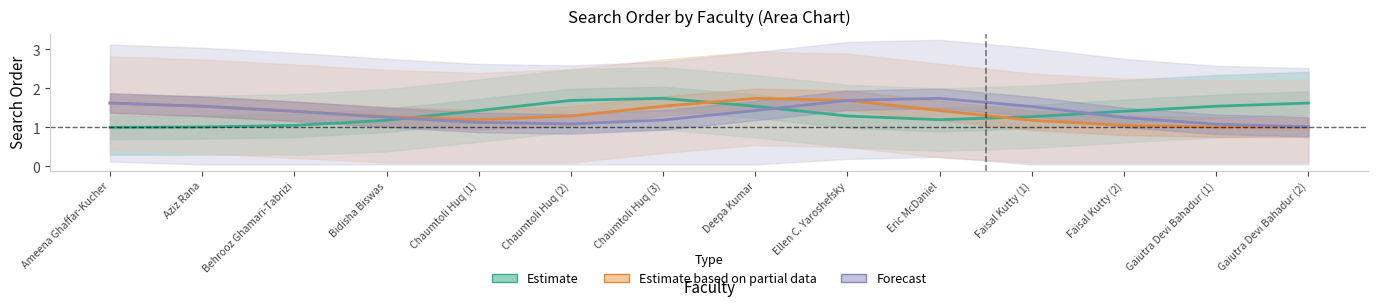

Count the number of data series in this chart.

3